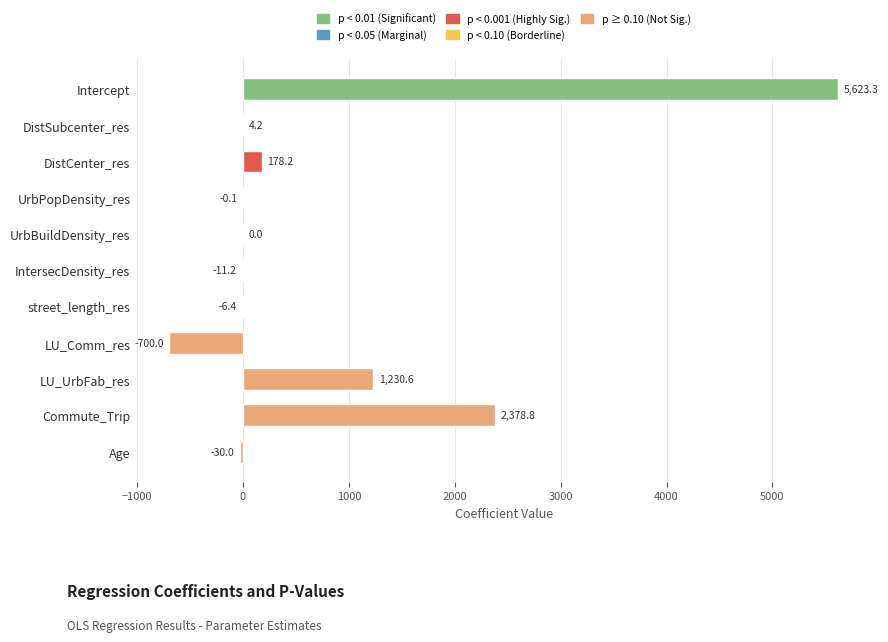

Which category has the highest value across all series?

Intercept